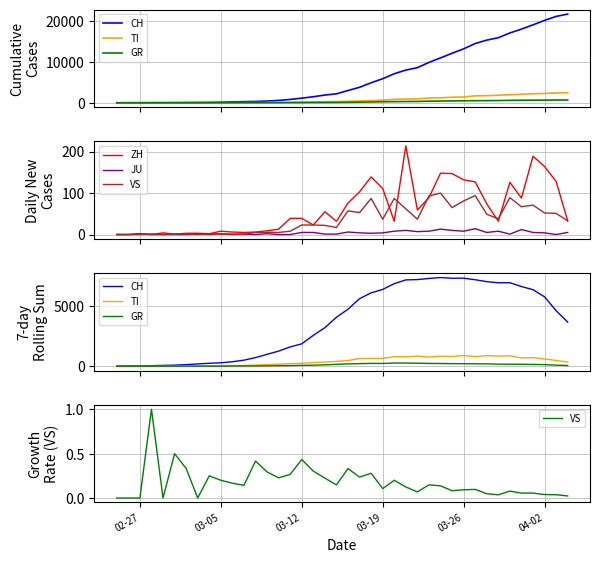

What is the sum of all CH values?

146484.0